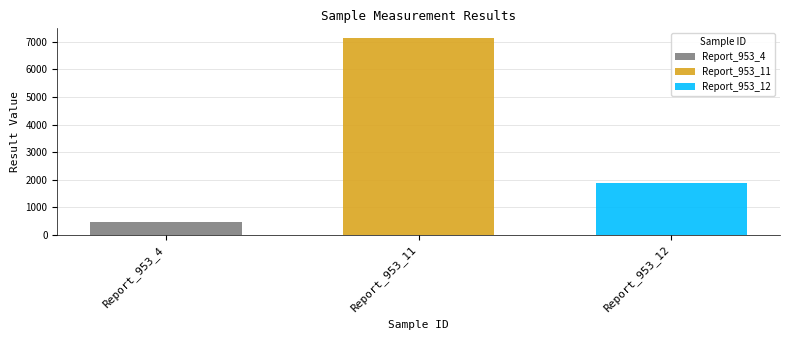

Which series has the widest spread of values?

Report_953_4